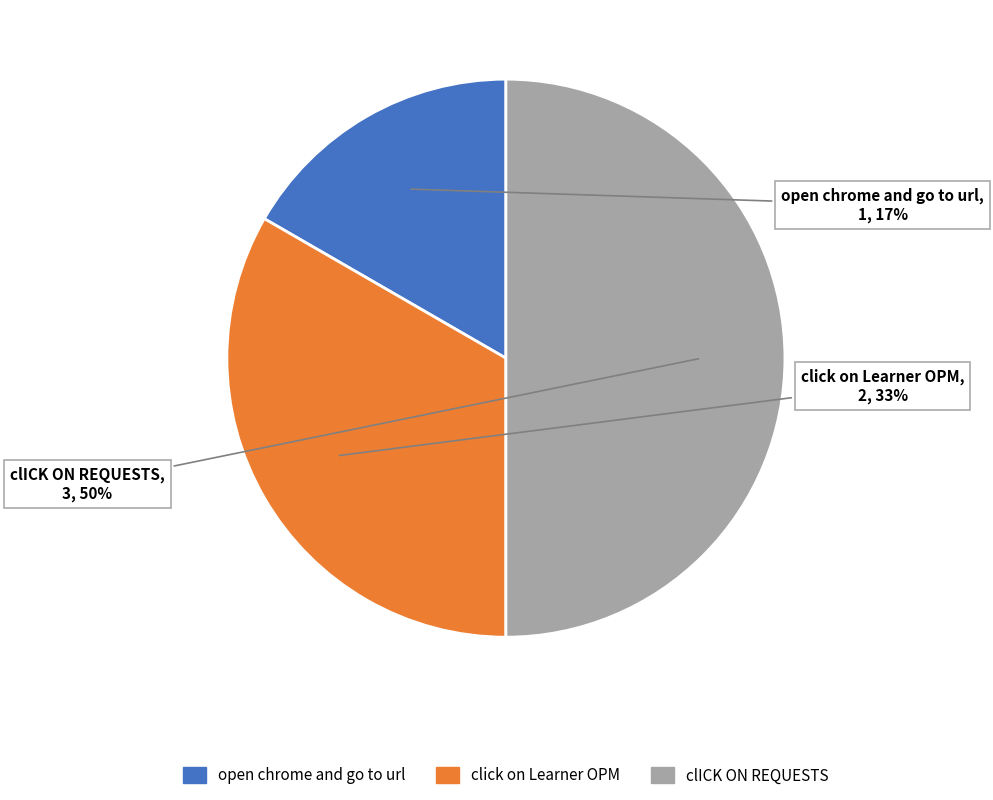

To the nearest percent, what percentage of the pie is clICK ON REQUESTS?

50%